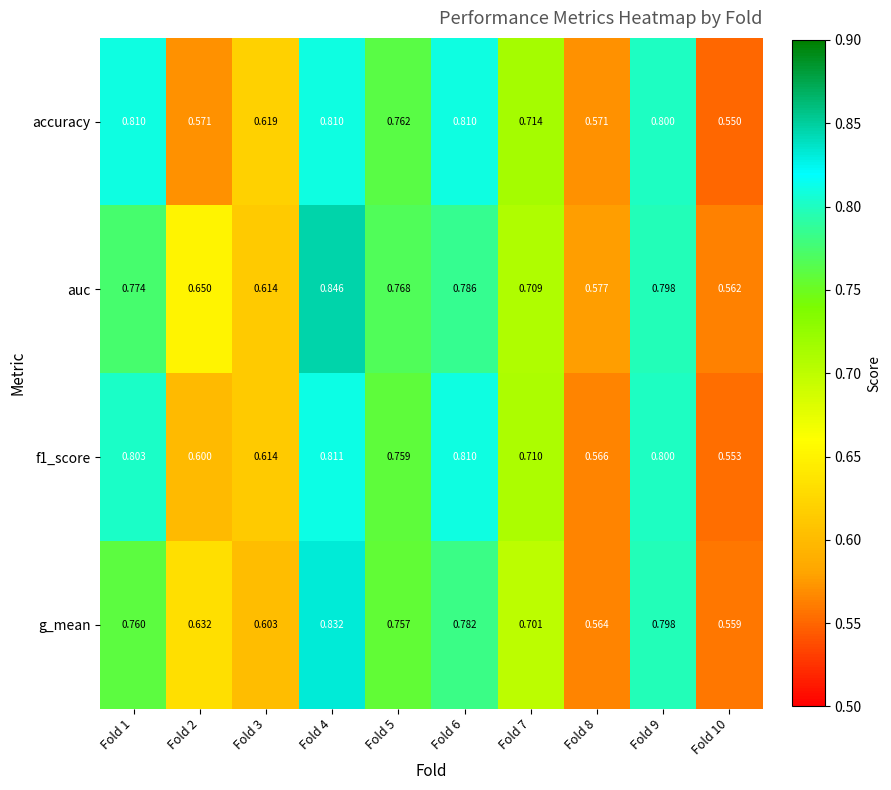

Which series has the widest spread of values?

auc